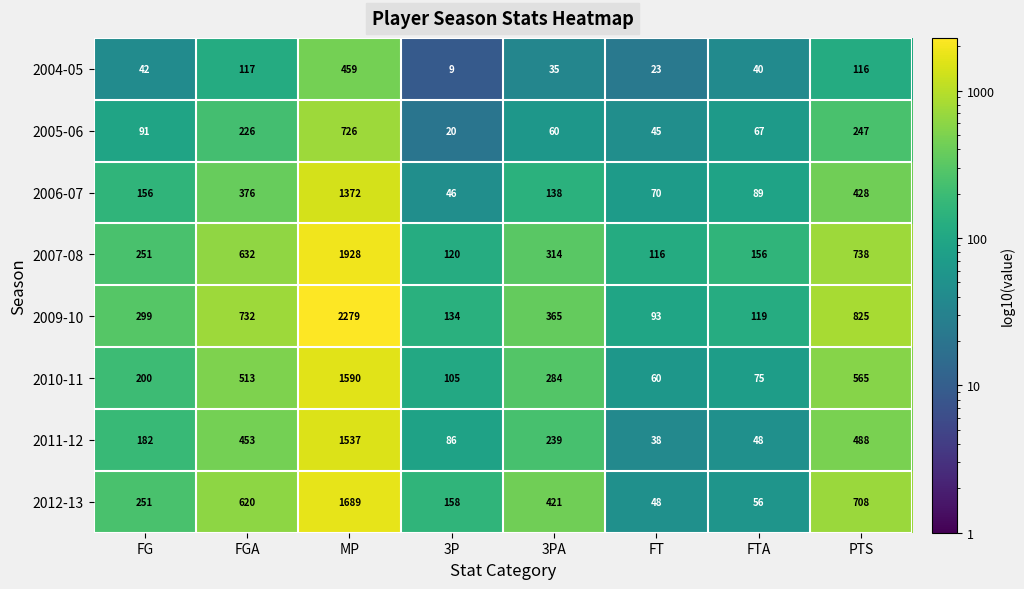

What is the difference between the 2011-12 values at 3PA and PTS?

249